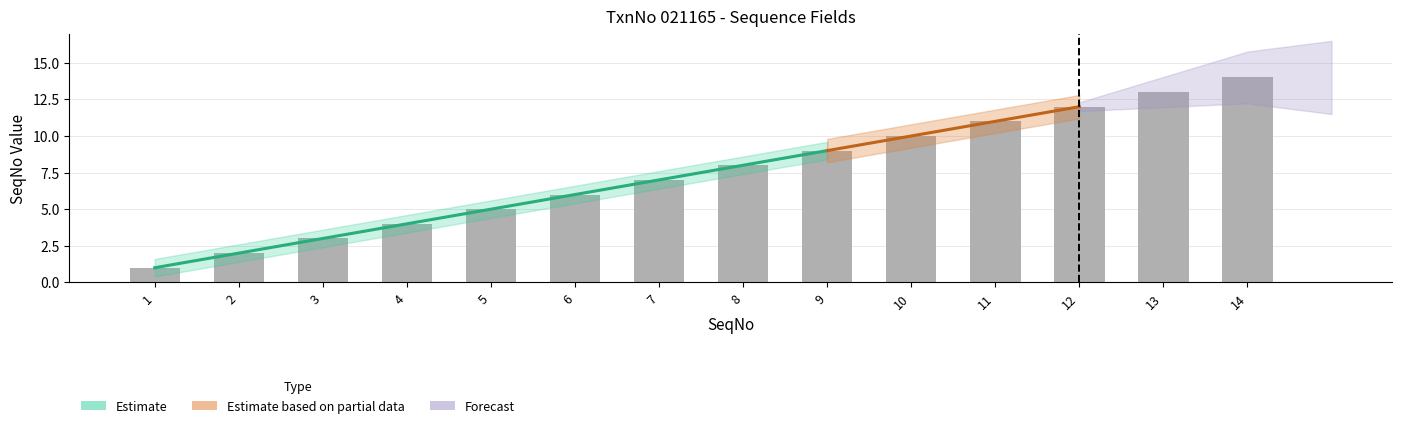

What is the minimum value shown in the chart?

1